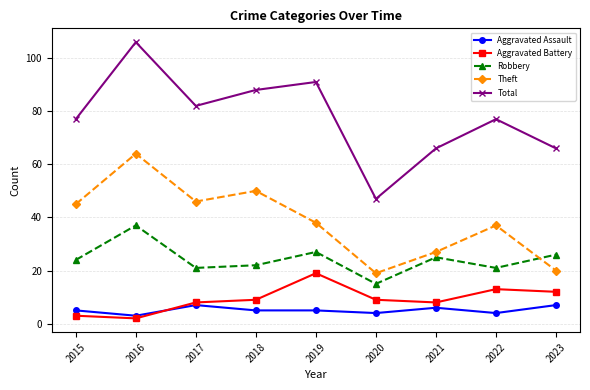

Does the chart have visible grid lines?

Yes